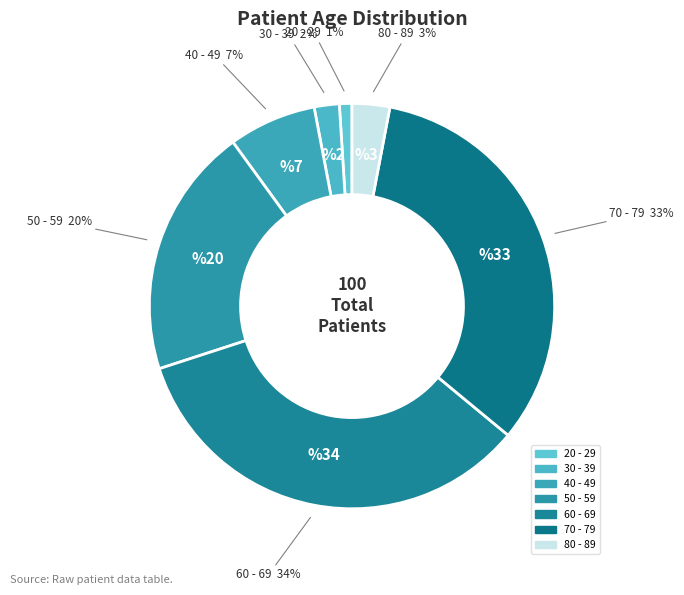

What percentage is the 30 - 39 slice, to the nearest percent?

2%